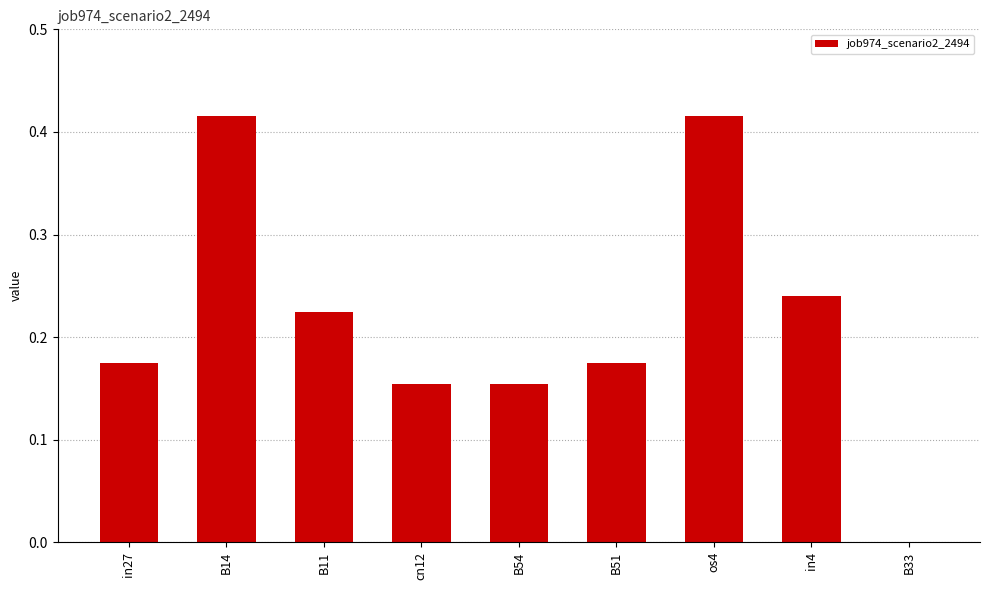

Count the number of data series in this chart.

1